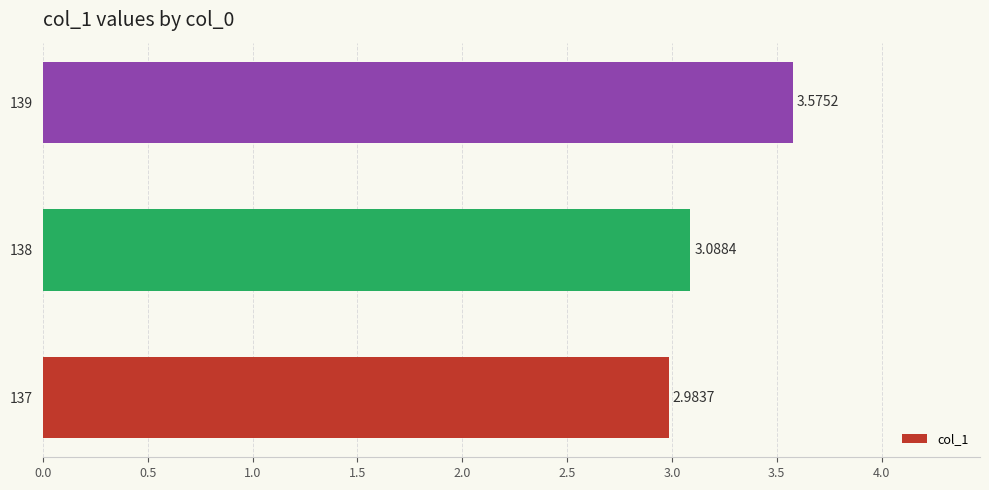

How many categories are shown in the chart?

3